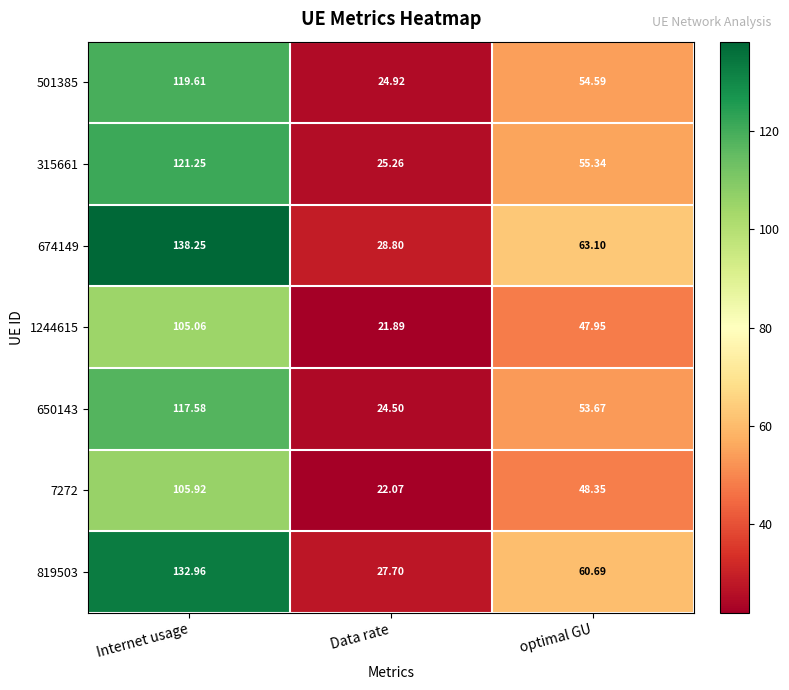

Which category has the lowest value across all series?

Data rate